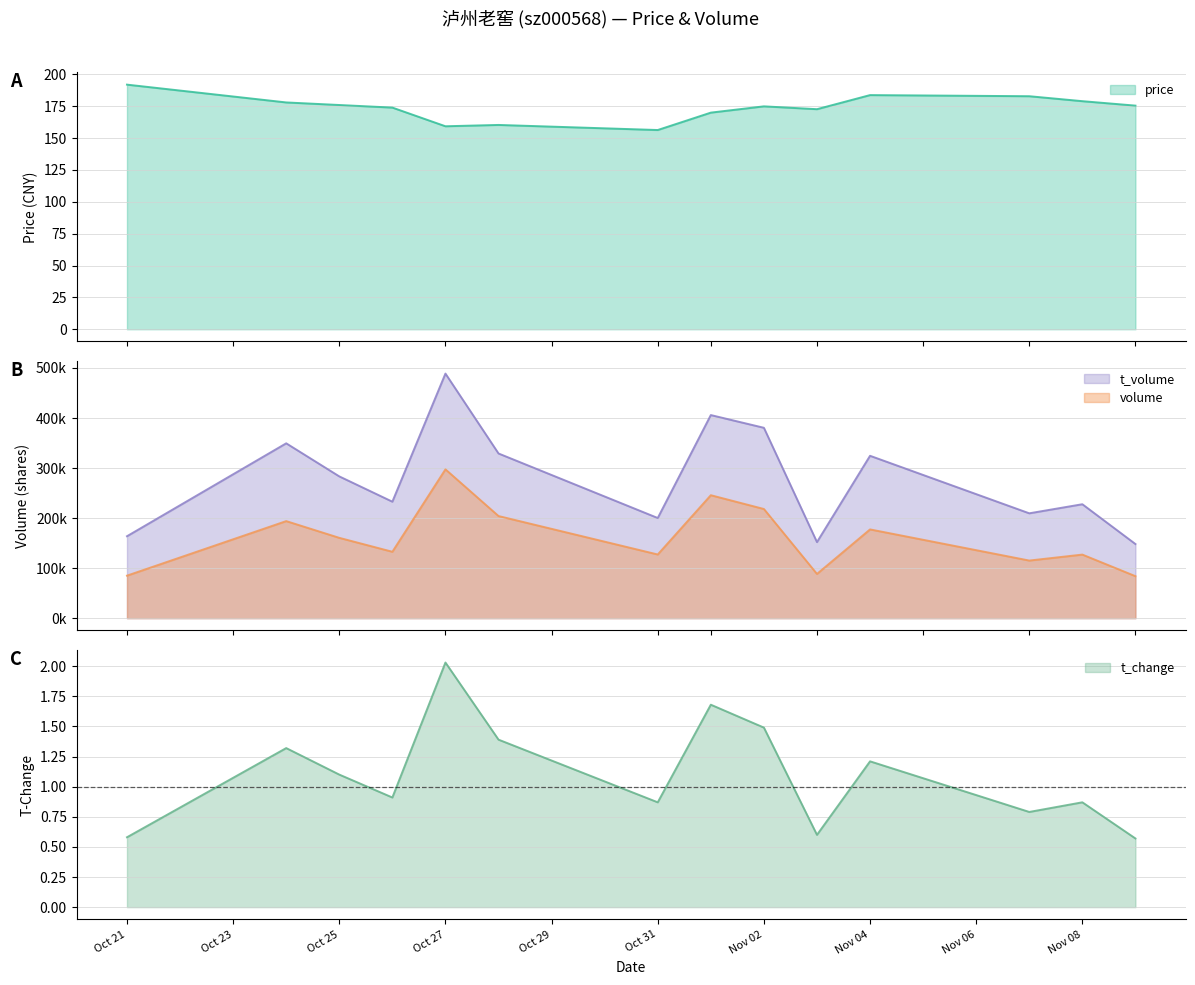

What is the label of the 14th point from the right?

Oct 21